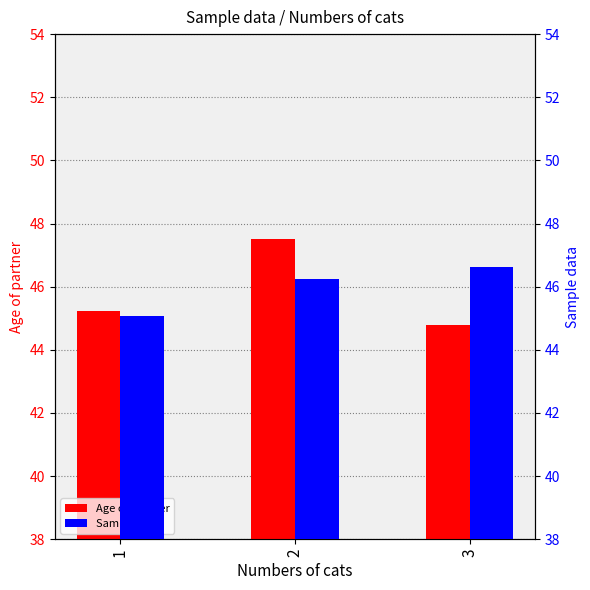

Where does the Age of partner series first go above 45?

1